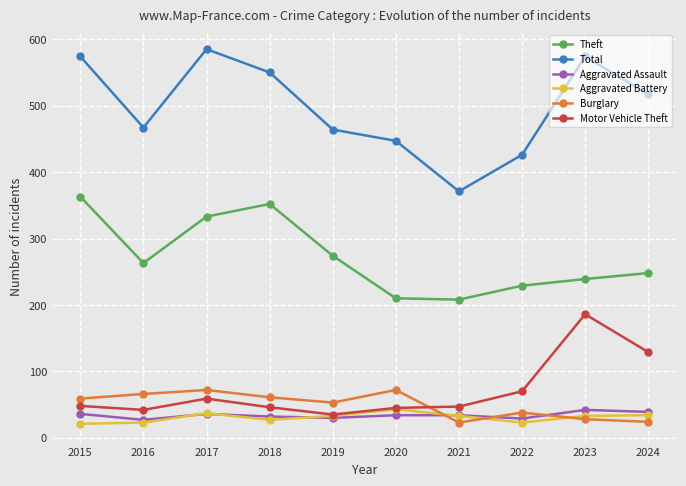

Is it true that Motor Vehicle Theft equals 46 at 2018?

True